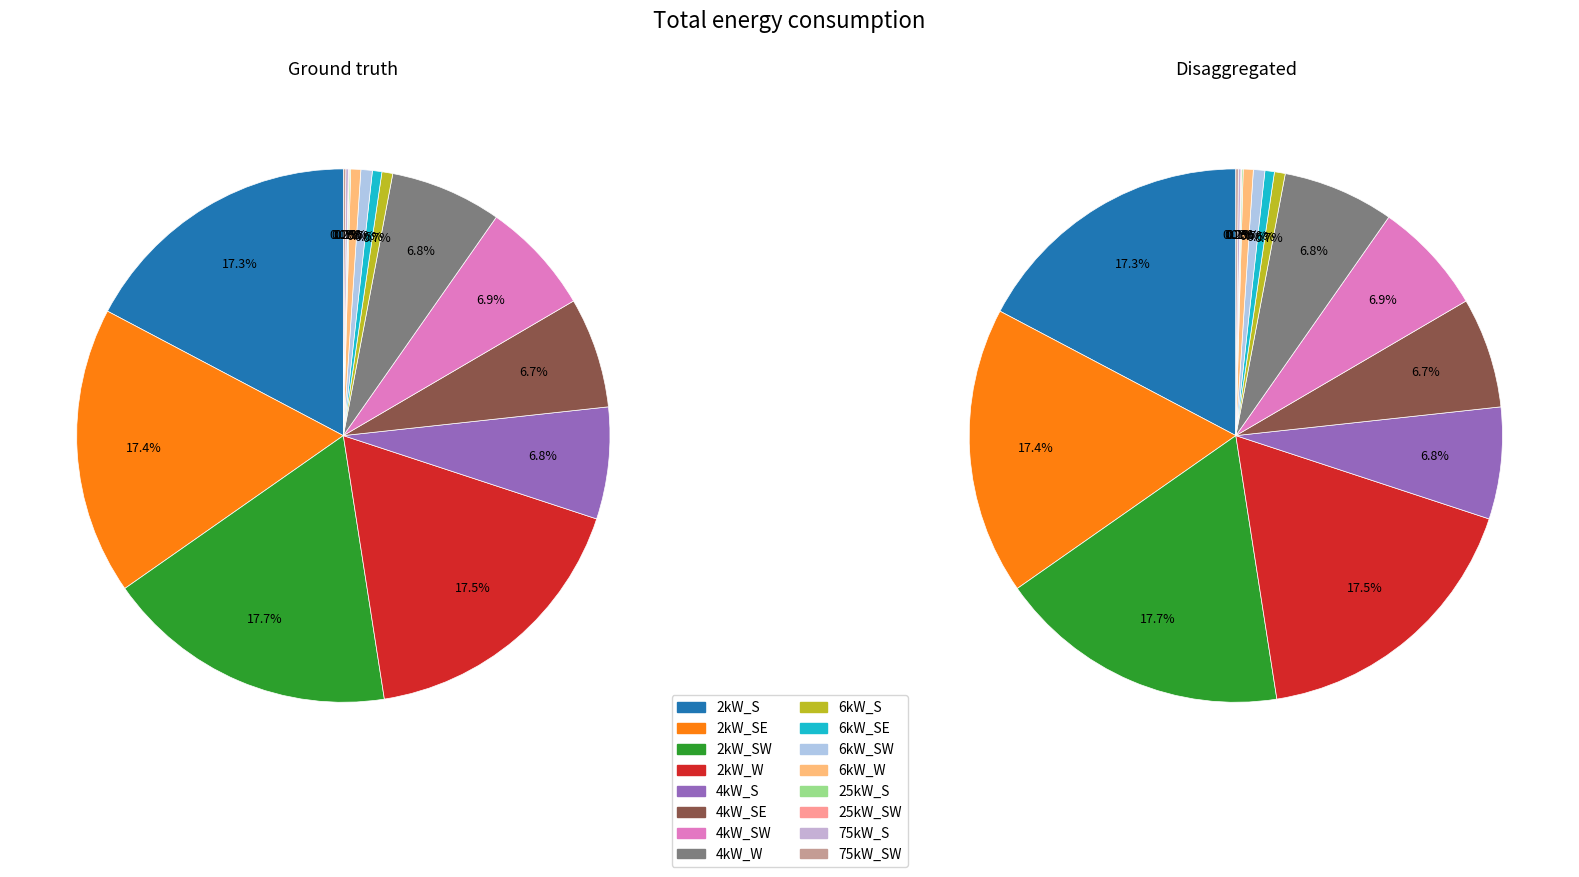

Does 4kW_SW account for over 50% of the chart?

No